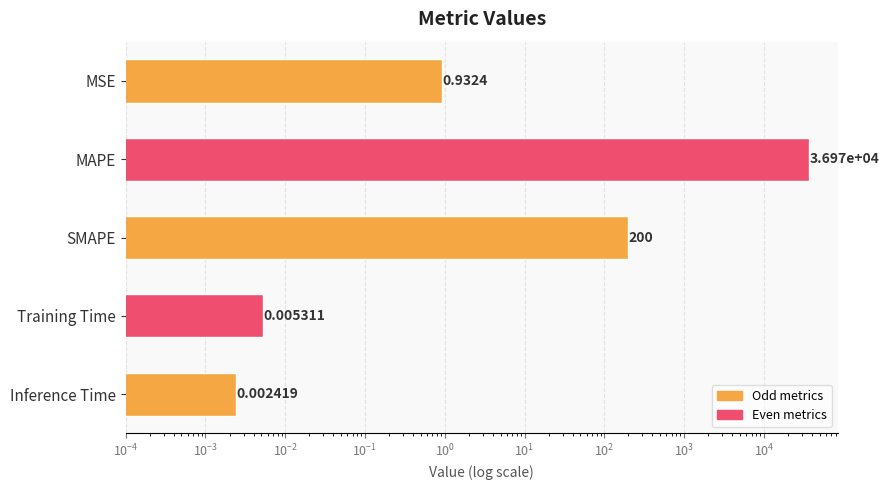

Reading left to right, what are all the values shown in this chart?

0.9	36972.3	200.0	0.0	0.0